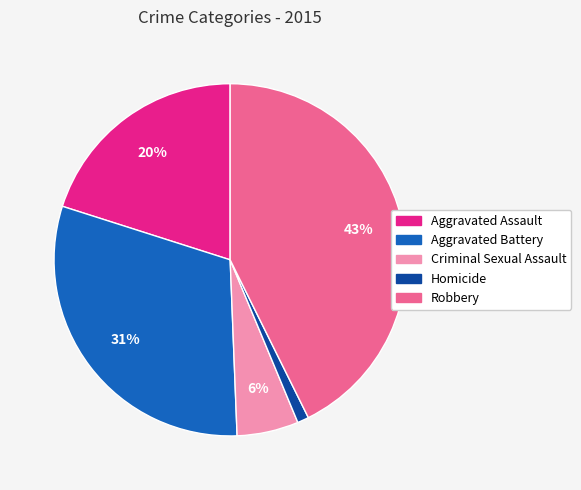

Does Aggravated Assault account for over 50% of the chart?

No